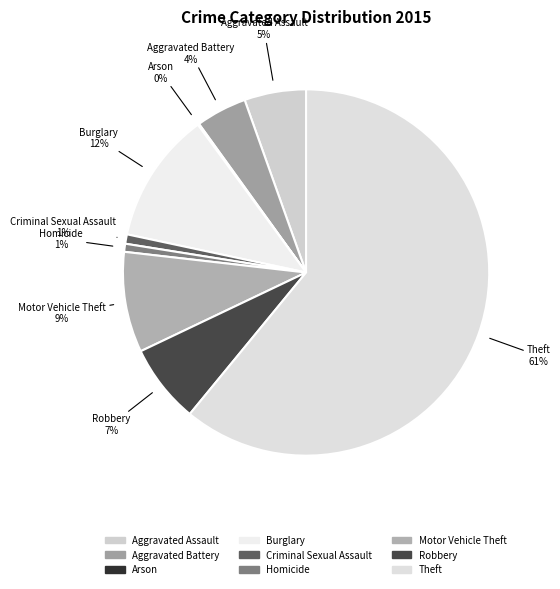

Is there any slice that represents more than half of the pie?

Yes